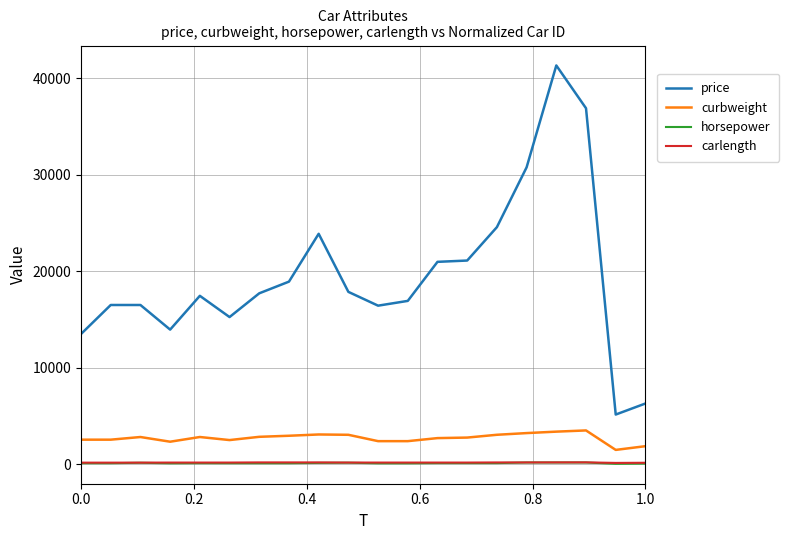

Which series has the largest total across all categories?

price